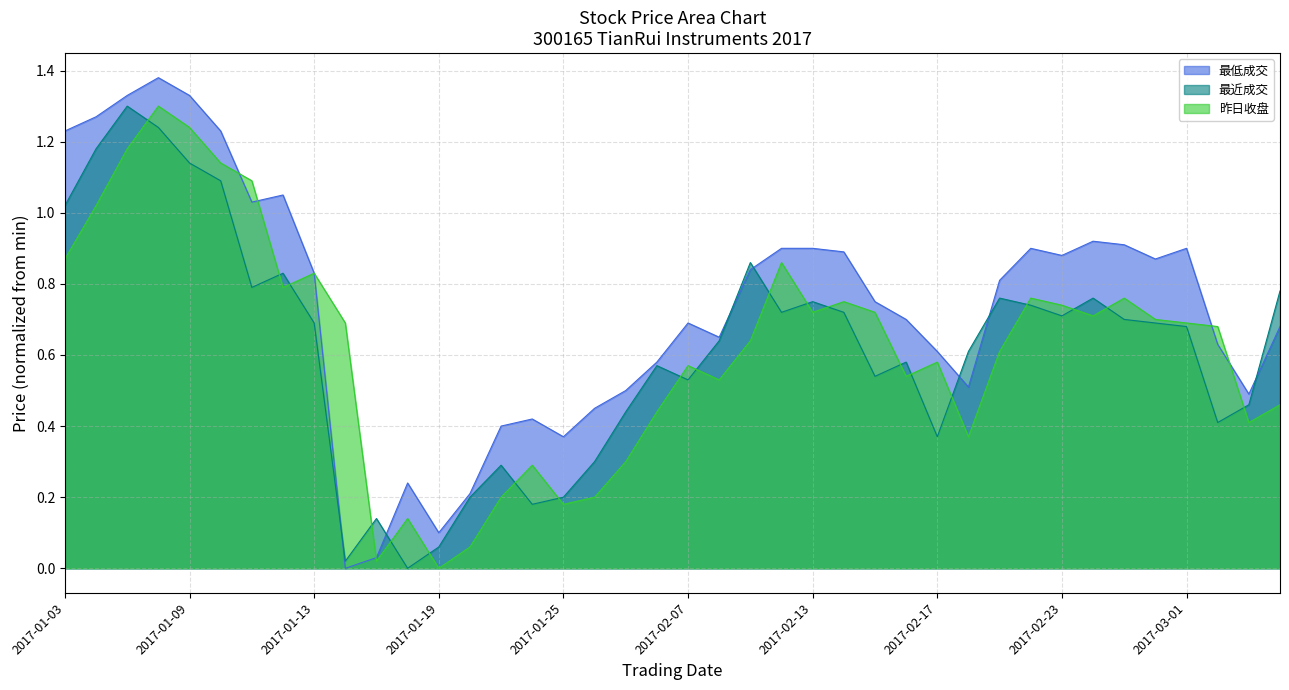

Reading right to left, transcribe all the data shown in this chart.

最低成交: 2017-03-06=0.7	2017-03-03=0.5	2017-03-02=0.6	2017-03-01=0.9	2017-02-28=0.9	2017-02-27=0.9	2017-02-24=0.9	2017-02-23=0.9	2017-02-22=0.9	2017-02-21=0.8	2017-02-20=0.5	2017-02-17=0.6	2017-02-16=0.7	2017-02-15=0.8	2017-02-14=0.9	2017-02-13=0.9	2017-02-10=0.9	2017-02-09=0.8	2017-02-08=0.6	2017-02-07=0.7	2017-02-06=0.6	2017-02-03=0.5	2017-01-26=0.4	2017-01-25=0.4	2017-01-24=0.4	2017-01-23=0.4	2017-01-20=0.2	2017-01-19=0.1	2017-01-18=0.2	2017-01-17=0.0	2017-01-16=0.0	2017-01-13=0.8	2017-01-12=1.0	2017-01-11=1.0	2017-01-10=1.2	2017-01-09=1.3	2017-01-06=1.4	2017-01-05=1.3	2017-01-04=1.3	2017-01-03=1.2
最近成交: 2017-03-06=0.8	2017-03-03=0.5	2017-03-02=0.4	2017-03-01=0.7	2017-02-28=0.7	2017-02-27=0.7	2017-02-24=0.8	2017-02-23=0.7	2017-02-22=0.7	2017-02-21=0.8	2017-02-20=0.6	2017-02-17=0.4	2017-02-16=0.6	2017-02-15=0.5	2017-02-14=0.7	2017-02-13=0.8	2017-02-10=0.7	2017-02-09=0.9	2017-02-08=0.6	2017-02-07=0.5	2017-02-06=0.6	2017-02-03=0.4	2017-01-26=0.3	2017-01-25=0.2	2017-01-24=0.2	2017-01-23=0.3	2017-01-20=0.2	2017-01-19=0.1	2017-01-18=0.0	2017-01-17=0.1	2017-01-16=0.0	2017-01-13=0.7	2017-01-12=0.8	2017-01-11=0.8	2017-01-10=1.1	2017-01-09=1.1	2017-01-06=1.2	2017-01-05=1.3	2017-01-04=1.2	2017-01-03=1.0
昨日收盘: 2017-03-06=0.5	2017-03-03=0.4	2017-03-02=0.7	2017-03-01=0.7	2017-02-28=0.7	2017-02-27=0.8	2017-02-24=0.7	2017-02-23=0.7	2017-02-22=0.8	2017-02-21=0.6	2017-02-20=0.4	2017-02-17=0.6	2017-02-16=0.5	2017-02-15=0.7	2017-02-14=0.8	2017-02-13=0.7	2017-02-10=0.9	2017-02-09=0.6	2017-02-08=0.5	2017-02-07=0.6	2017-02-06=0.4	2017-02-03=0.3	2017-01-26=0.2	2017-01-25=0.2	2017-01-24=0.3	2017-01-23=0.2	2017-01-20=0.1	2017-01-19=0.0	2017-01-18=0.1	2017-01-17=0.0	2017-01-16=0.7	2017-01-13=0.8	2017-01-12=0.8	2017-01-11=1.1	2017-01-10=1.1	2017-01-09=1.2	2017-01-06=1.3	2017-01-05=1.2	2017-01-04=1.0	2017-01-03=0.9